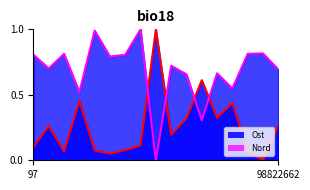

At how many categories does at least one series exceed 0?

17